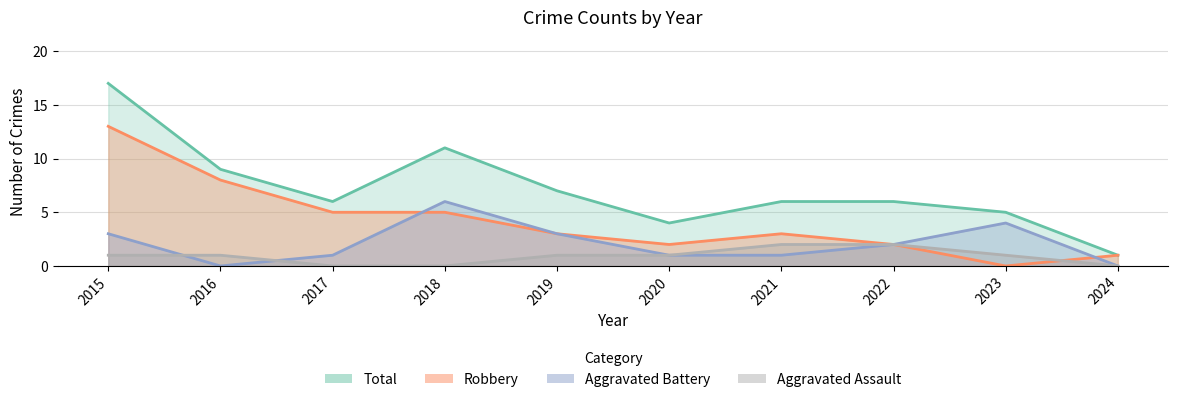

What are all the series names shown in the legend?

Aggravated Assault, Aggravated Battery, Robbery, Total